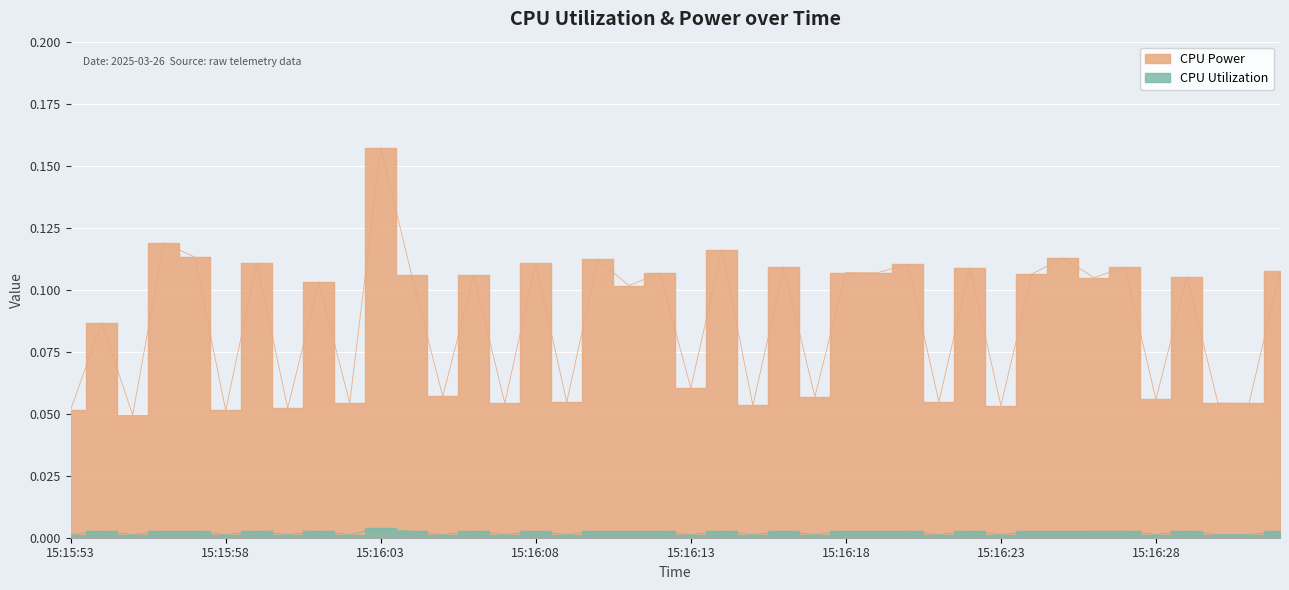

List the series in order of their overall mean, highest first.

CPU Power, CPU Utilization